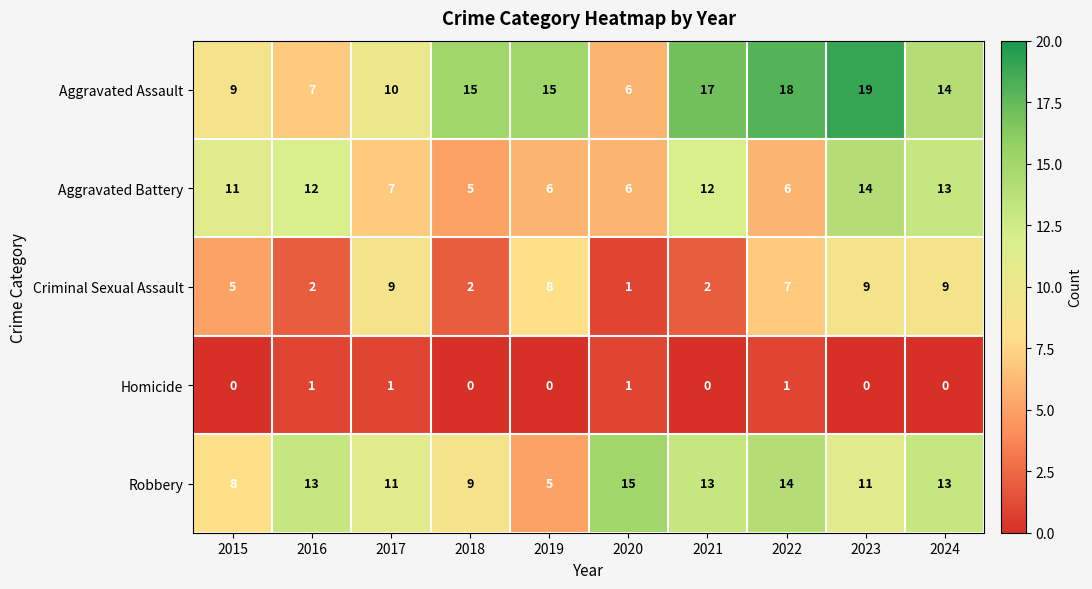

At which label is Criminal Sexual Assault closest to 5?

2015